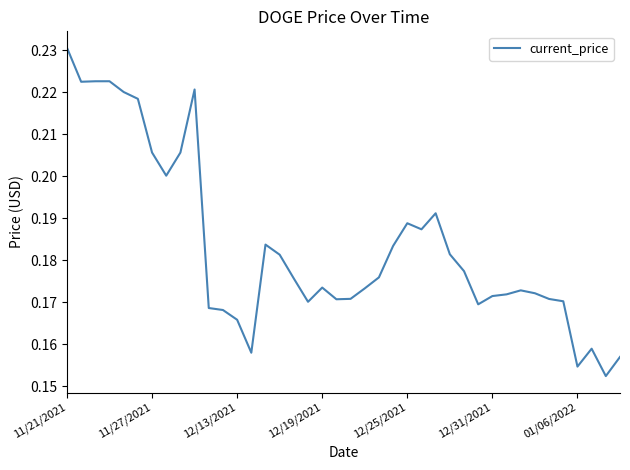

Is this an area chart (filled region under the line)?

No